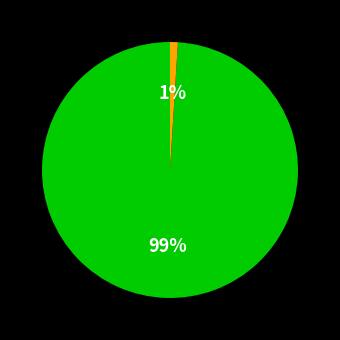

Does any single category account for the majority?

Yes